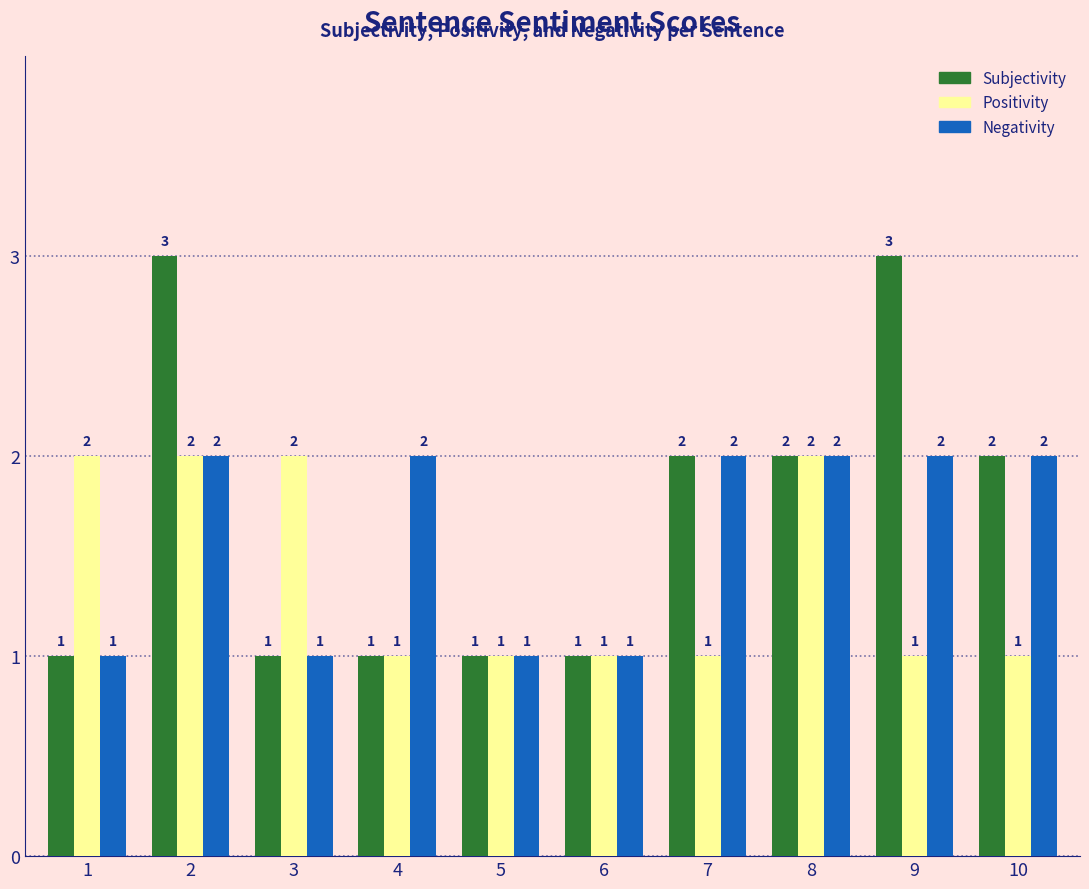

List the series in order of their overall mean, highest first.

Subjectivity, Negativity, Positivity